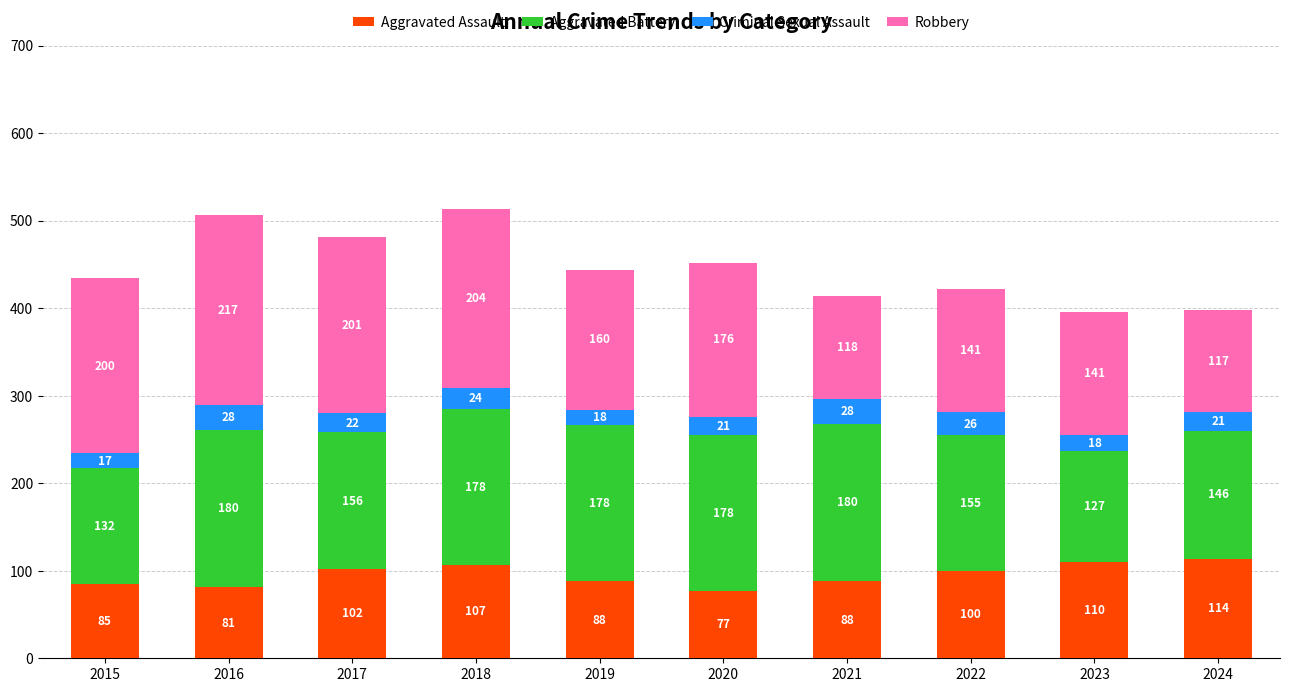

How many categories are shown in the chart?

10